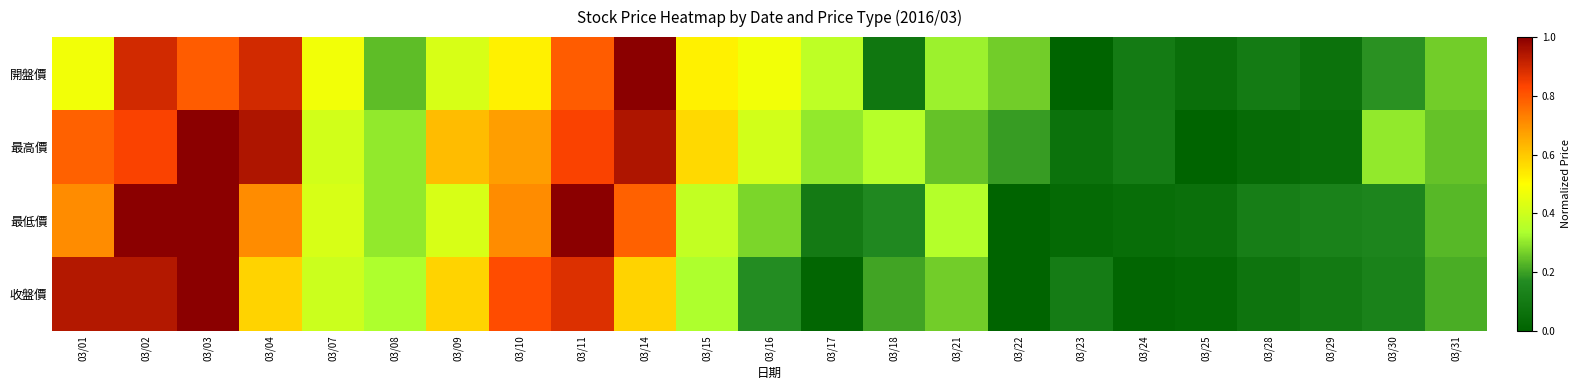

Reading left to right, what are all the values shown in this chart?

開盤價: 03/01=0.5	03/02=0.9	03/03=0.8	03/04=0.9	03/07=0.5	03/08=0.2	03/09=0.4	03/10=0.5	03/11=0.8	03/14=1.0	03/15=0.5	03/16=0.5	03/17=0.4	03/18=0.1	03/21=0.3	03/22=0.3	03/23=0.0	03/24=0.1	03/25=0.1	03/28=0.1	03/29=0.1	03/30=0.2	03/31=0.3
最高價: 03/01=0.8	03/02=0.8	03/03=1.0	03/04=0.9	03/07=0.4	03/08=0.3	03/09=0.6	03/10=0.7	03/11=0.8	03/14=0.9	03/15=0.6	03/16=0.4	03/17=0.3	03/18=0.4	03/21=0.2	03/22=0.2	03/23=0.1	03/24=0.1	03/25=0.0	03/28=0.0	03/29=0.0	03/30=0.3	03/31=0.2
最低價: 03/01=0.7	03/02=1.0	03/03=1.0	03/04=0.7	03/07=0.4	03/08=0.3	03/09=0.4	03/10=0.7	03/11=1.0	03/14=0.8	03/15=0.4	03/16=0.3	03/17=0.1	03/18=0.2	03/21=0.3	03/22=0.0	03/23=0.0	03/24=0.0	03/25=0.1	03/28=0.1	03/29=0.1	03/30=0.1	03/31=0.2
收盤價: 03/01=0.9	03/02=0.9	03/03=1.0	03/04=0.6	03/07=0.4	03/08=0.3	03/09=0.6	03/10=0.8	03/11=0.9	03/14=0.6	03/15=0.3	03/16=0.2	03/17=0.0	03/18=0.2	03/21=0.3	03/22=0.0	03/23=0.1	03/24=0.0	03/25=0.0	03/28=0.1	03/29=0.1	03/30=0.1	03/31=0.2